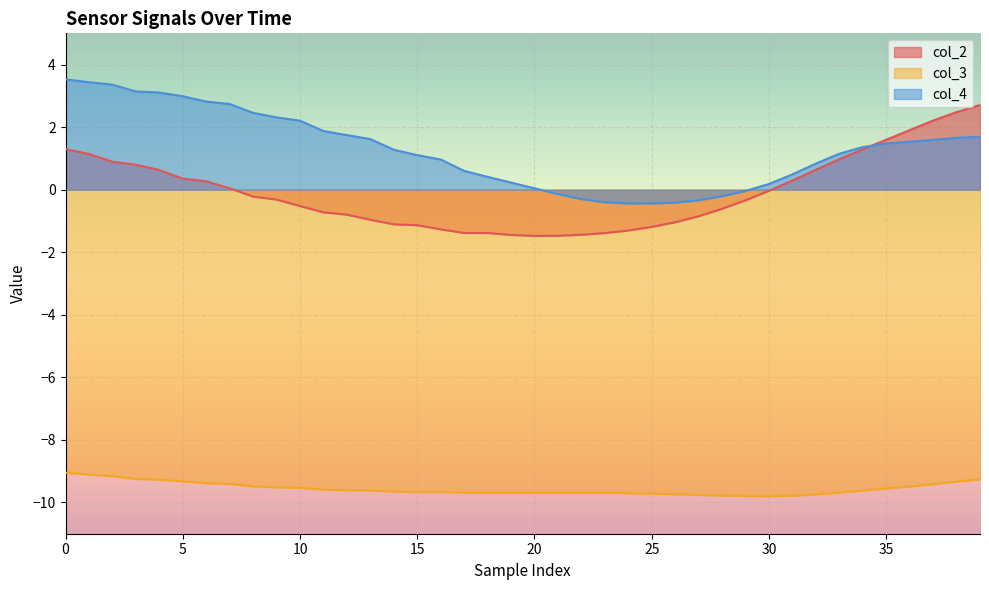

How many lines are shown in the chart?

3